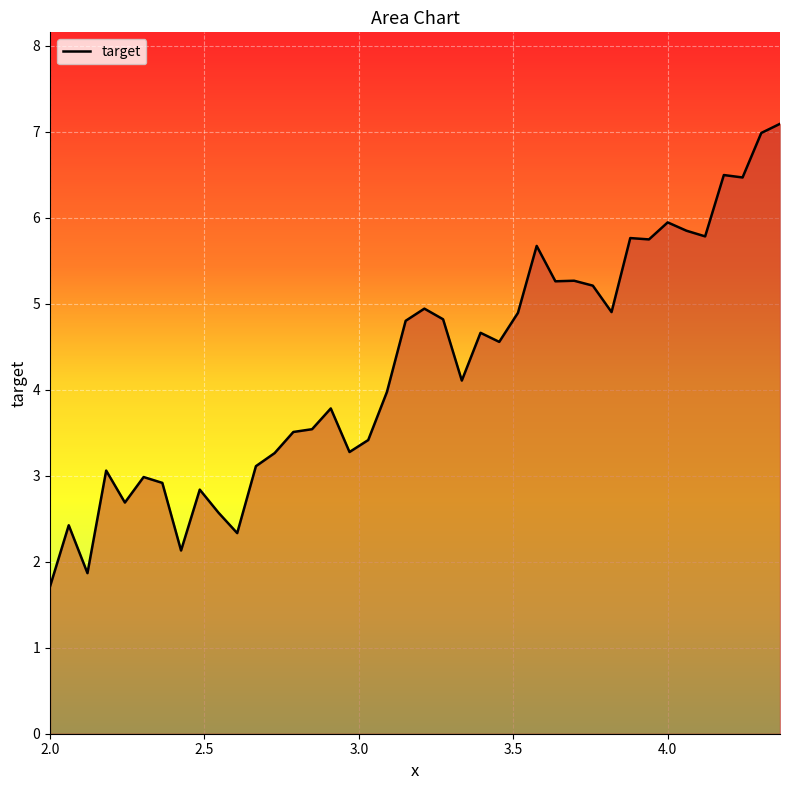

True or false: the data has more than 0 interior local peaks.

True